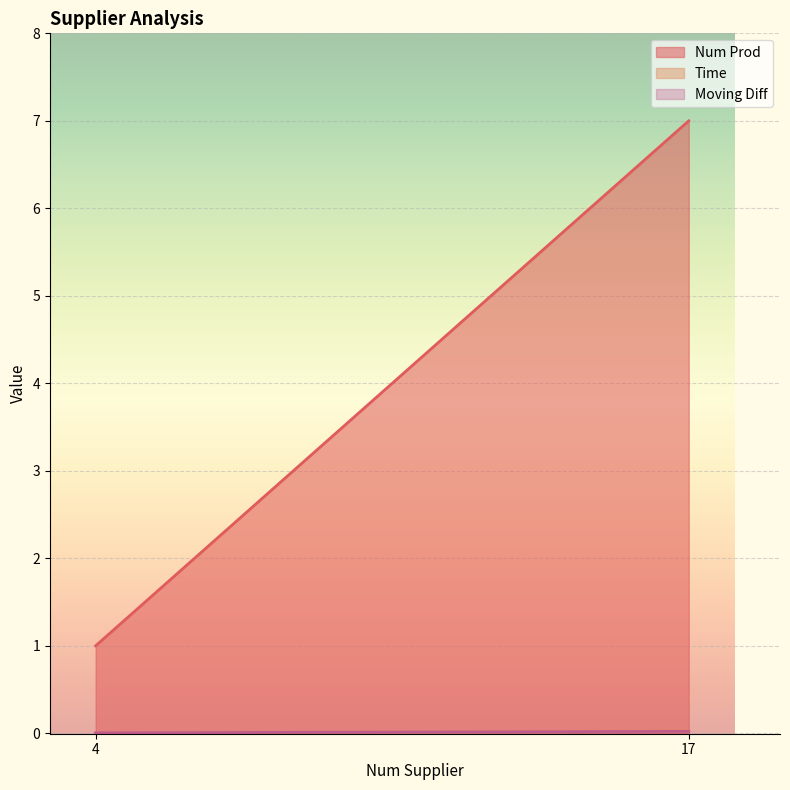

Is the value of Time at 4 greater than the value of Num Prod at 4?

No